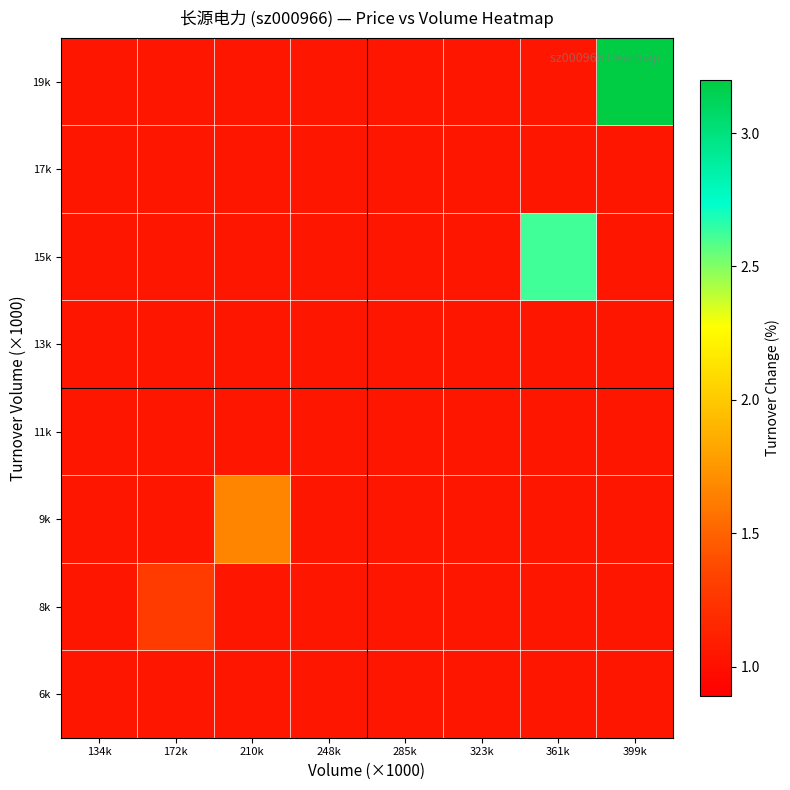

Reading right to left, transcribe all the data shown in this chart.

6k: 399k=1.0	361k=1.0	323k=1.0	285k=1.0	248k=1.0	210k=1.0	172k=1.0	134k=1.0
8k: 399k=1.0	361k=1.0	323k=1.0	285k=1.0	248k=1.0	210k=1.0	172k=1.3	134k=1.0
9k: 399k=1.0	361k=1.0	323k=1.0	285k=1.0	248k=1.0	210k=1.7	172k=1.0	134k=1.0
11k: 399k=1.0	361k=1.0	323k=1.0	285k=1.0	248k=1.0	210k=1.0	172k=1.0	134k=1.0
13k: 399k=1.0	361k=1.0	323k=1.0	285k=1.0	248k=1.0	210k=1.0	172k=1.0	134k=1.0
15k: 399k=1.0	361k=2.6	323k=1.0	285k=1.0	248k=1.0	210k=1.0	172k=1.0	134k=1.0
17k: 399k=1.0	361k=1.0	323k=1.0	285k=1.0	248k=1.0	210k=1.0	172k=1.0	134k=1.0
19k: 399k=3.2	361k=1.0	323k=1.0	285k=1.0	248k=1.0	210k=1.0	172k=1.0	134k=1.0